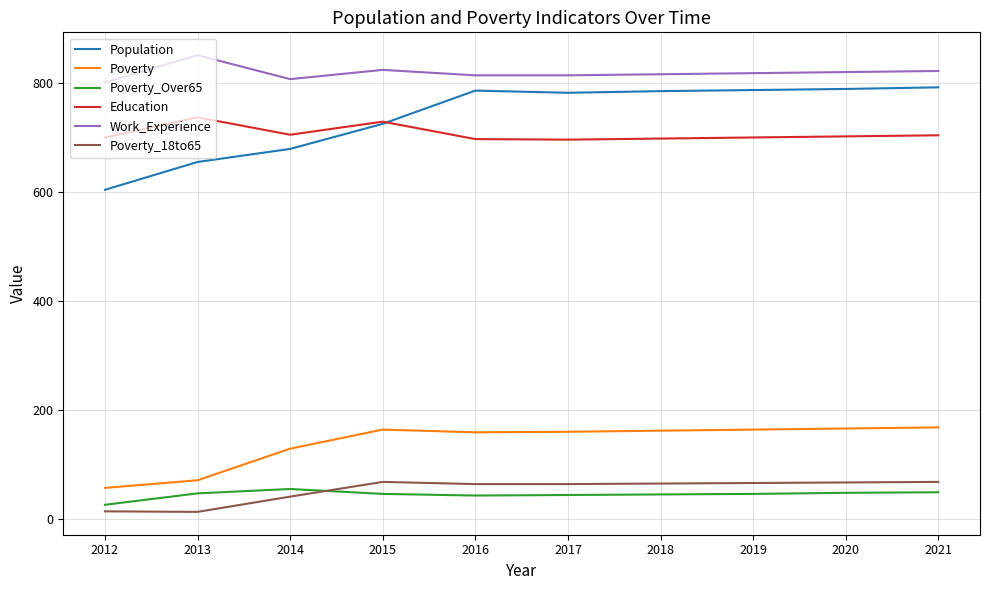

True or false: Population has a value of 782 at 2017.

True